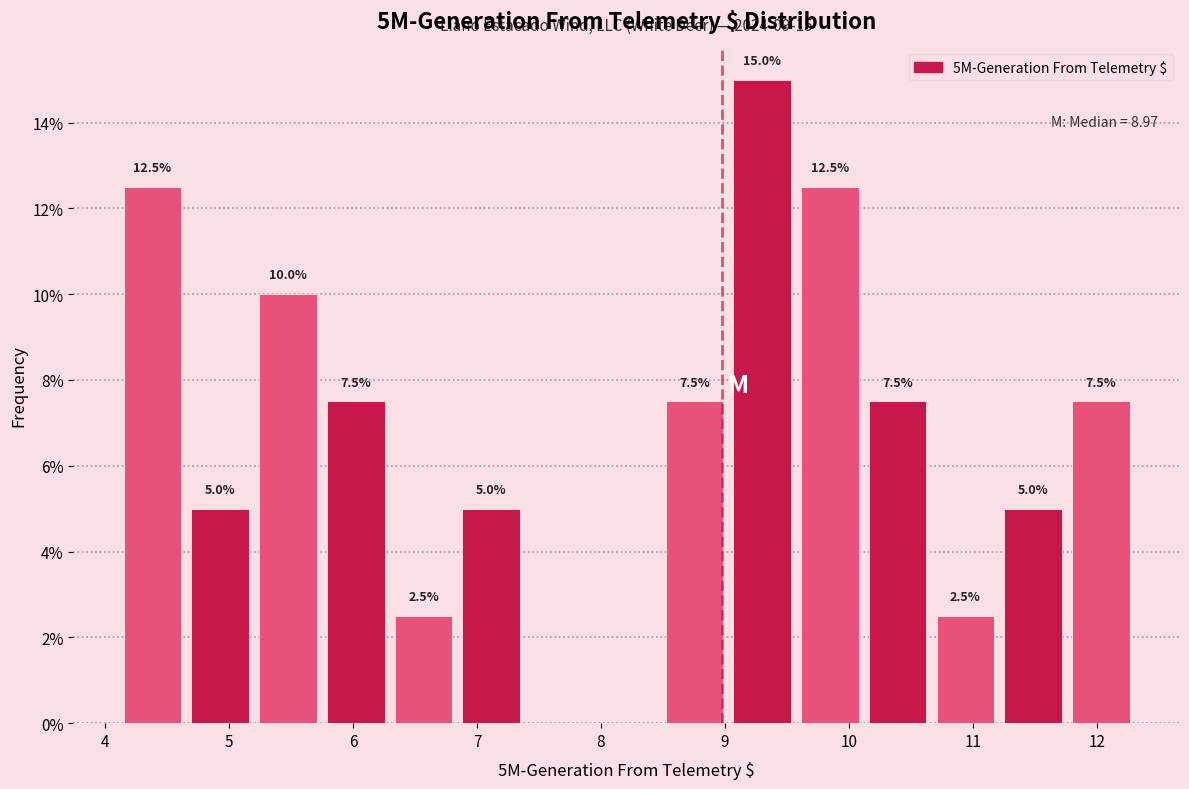

Which range on the x-axis has the tallest bar?

9.0 to 9.6